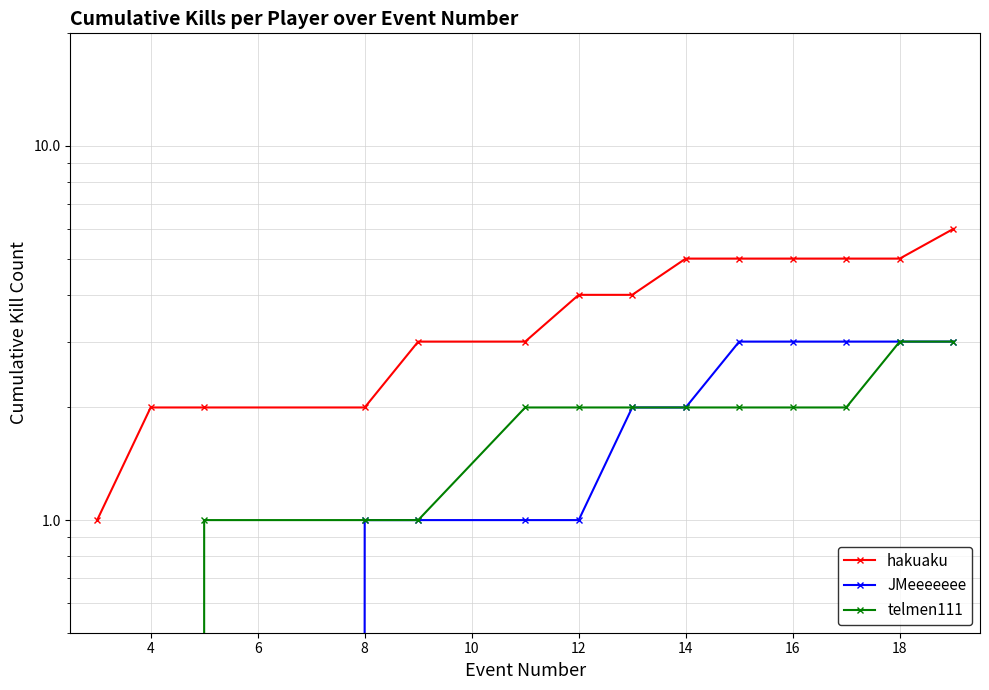

Where is telmen111 nearest to the value 1?

6